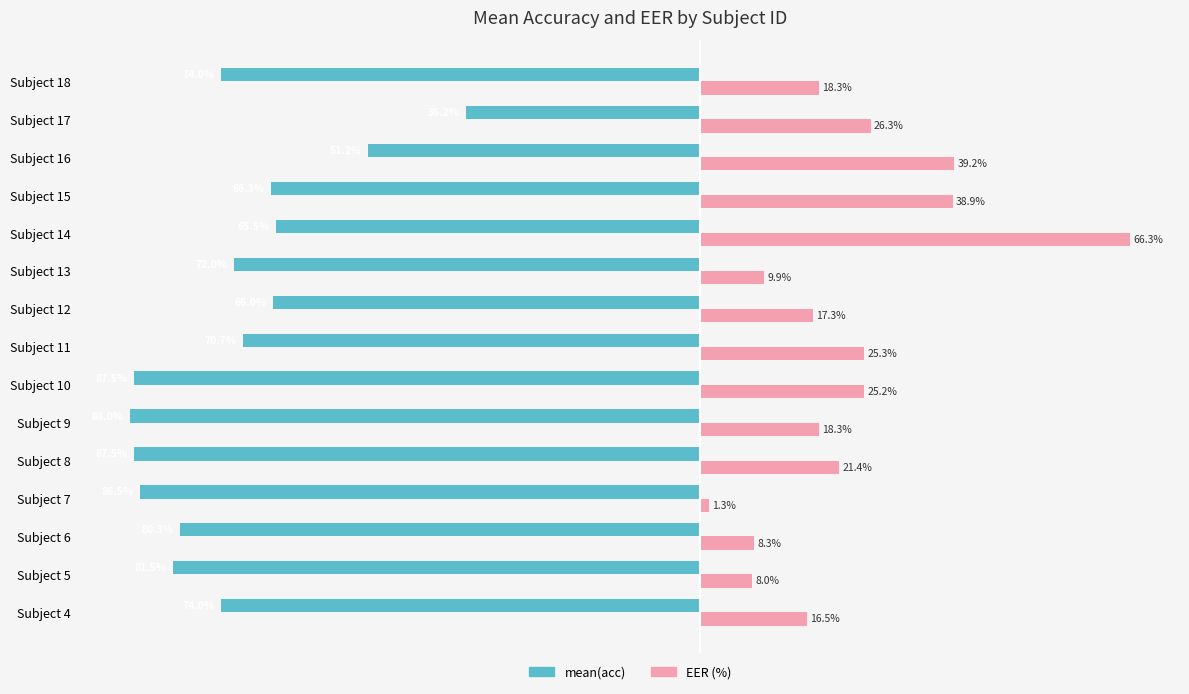

Rank the series by their average value, from highest to lowest.

EER (%), mean(acc)